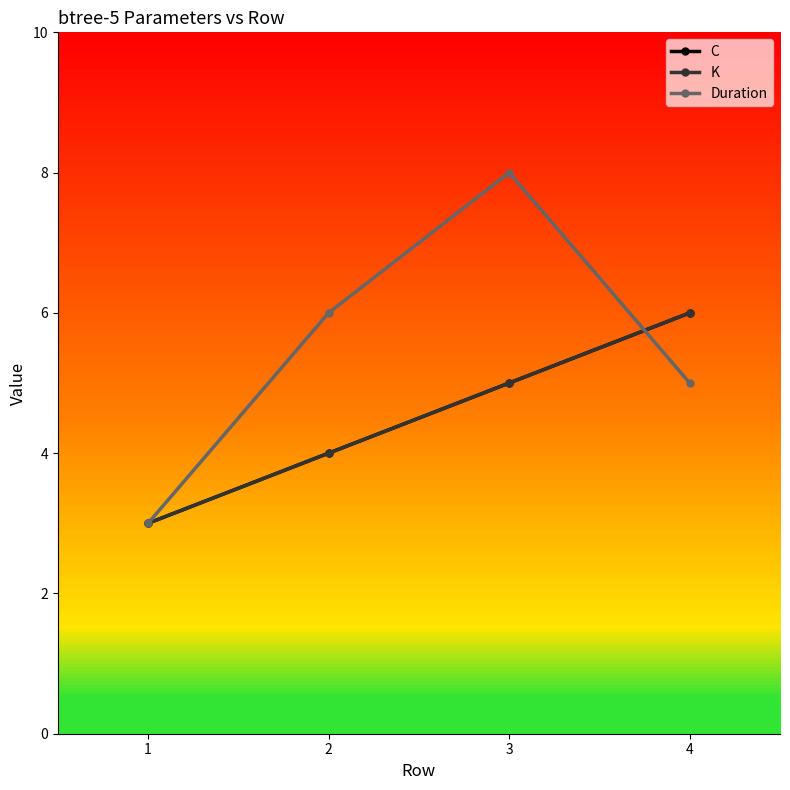

List the series in order of their peak value, highest first.

Duration, C, K